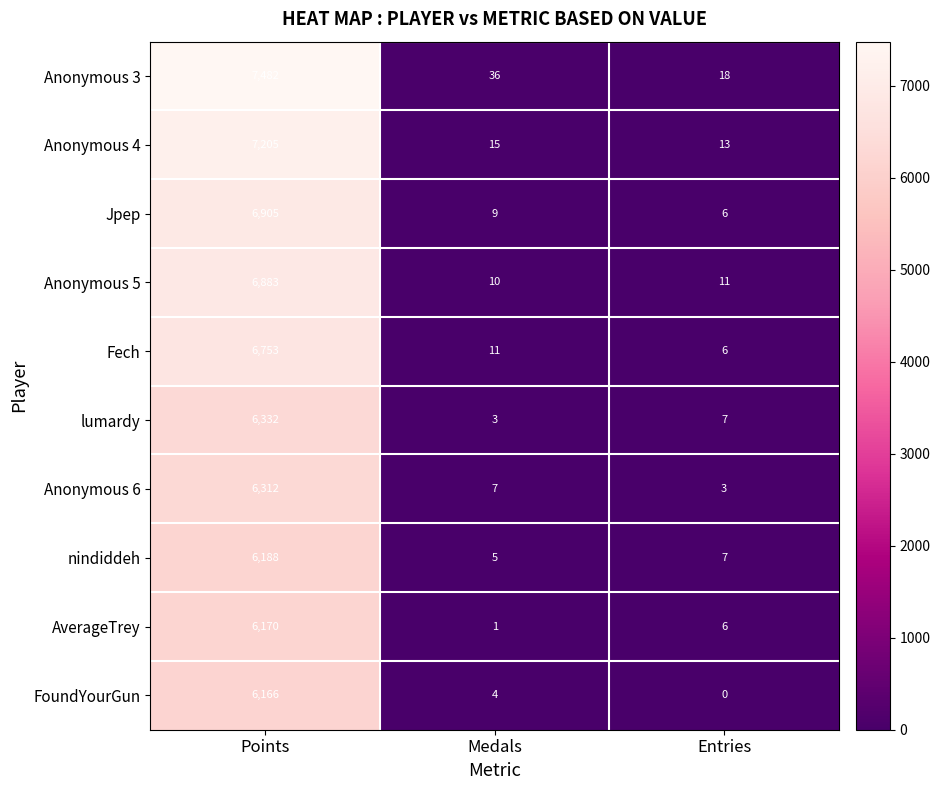

Which series has the widest spread of values?

Anonymous 3